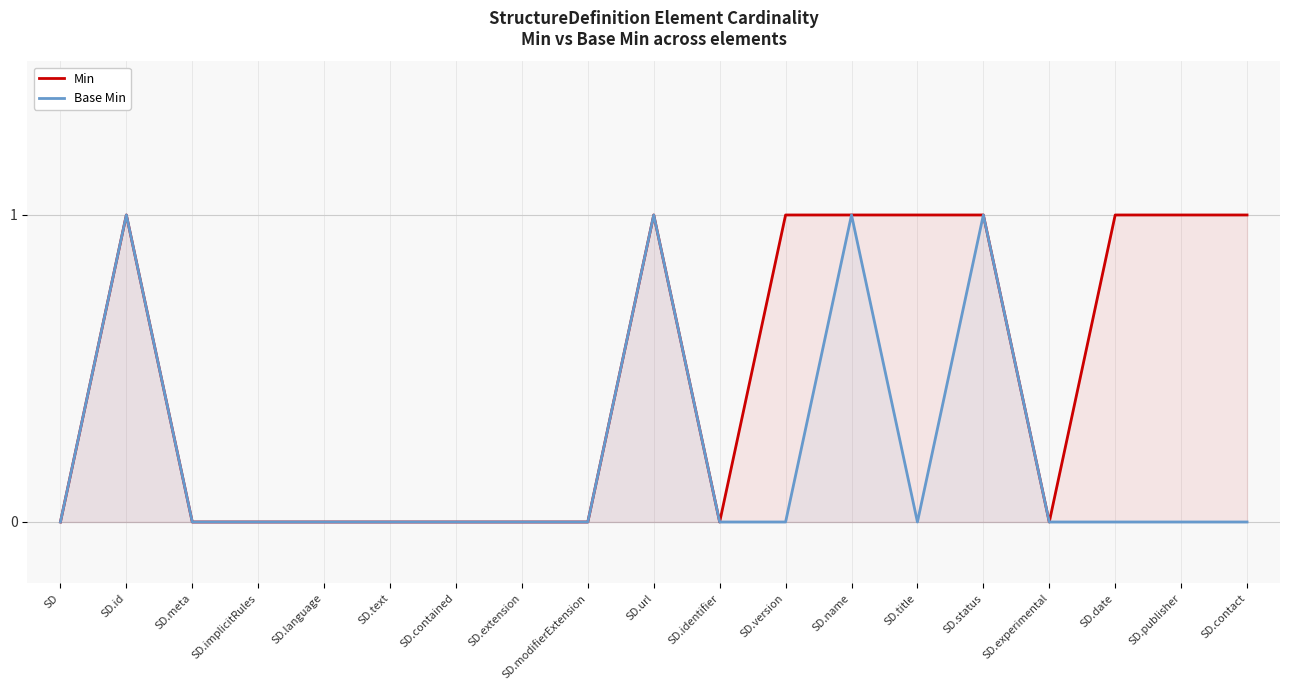

How many data points in Min are above 0?

9